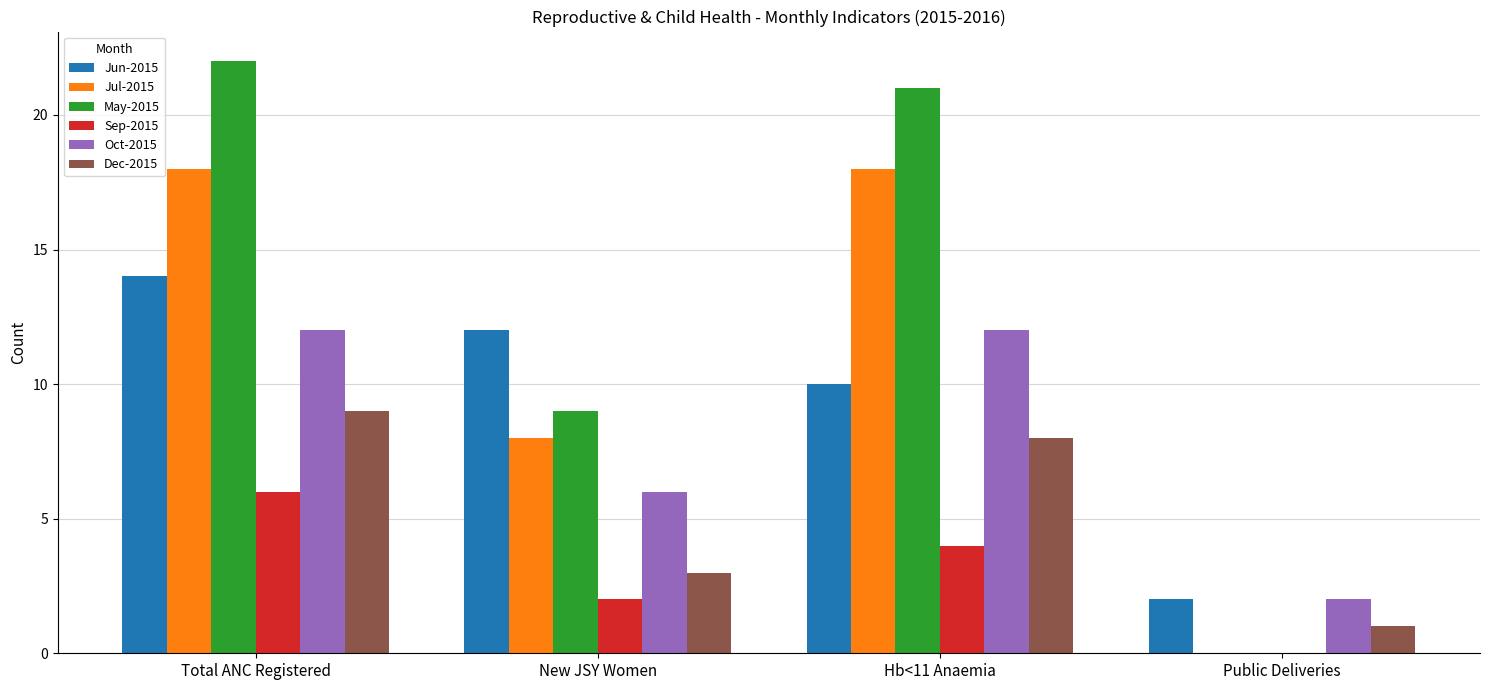

What is the total value across all series at Public Deliveries?

5